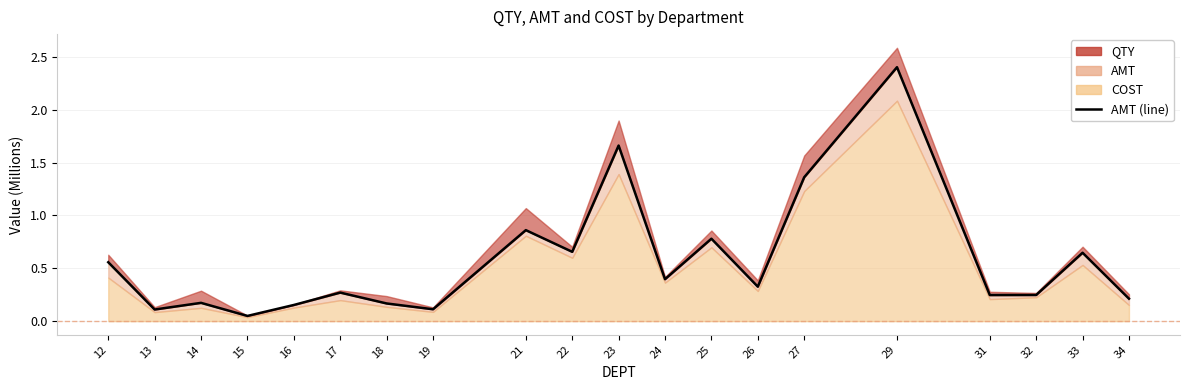

The value at 18 is 0.2. True or false?

True